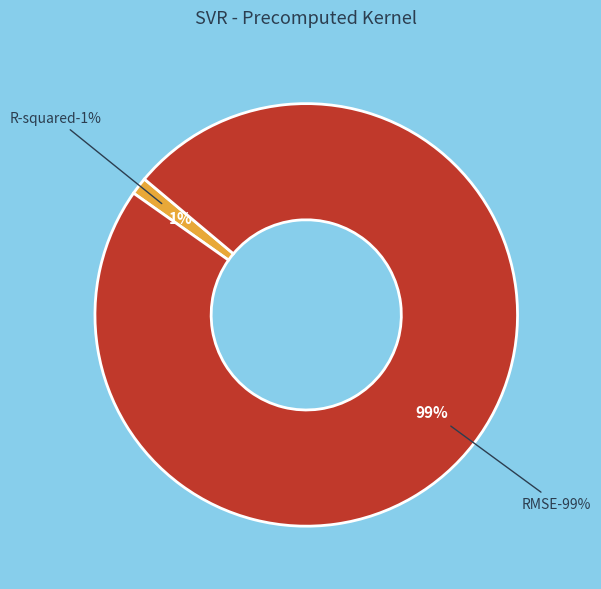

The RMSE slice represents 99% of the pie. True or false?

True